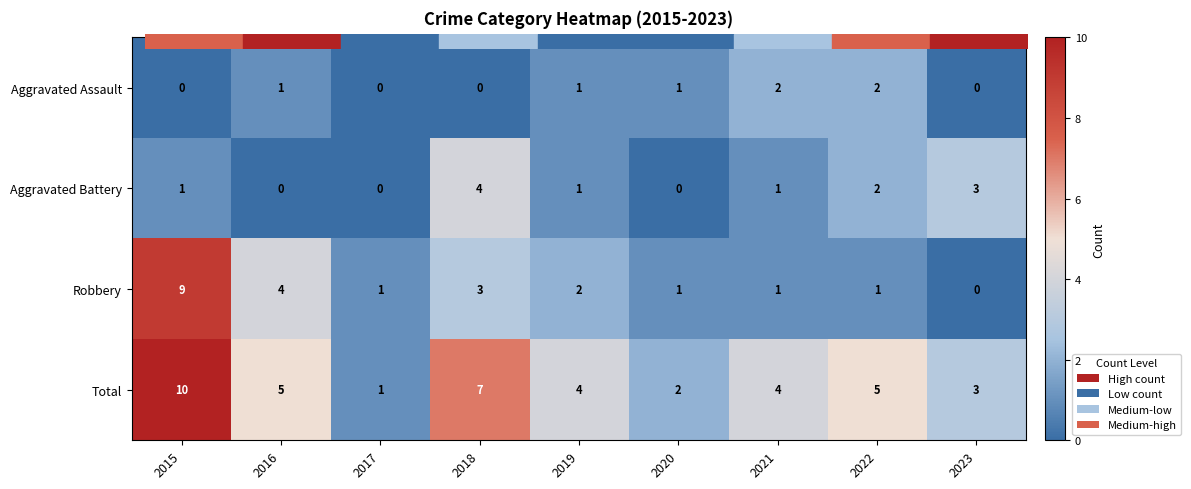

What is the difference between the maximum and minimum values in the Total series?

9